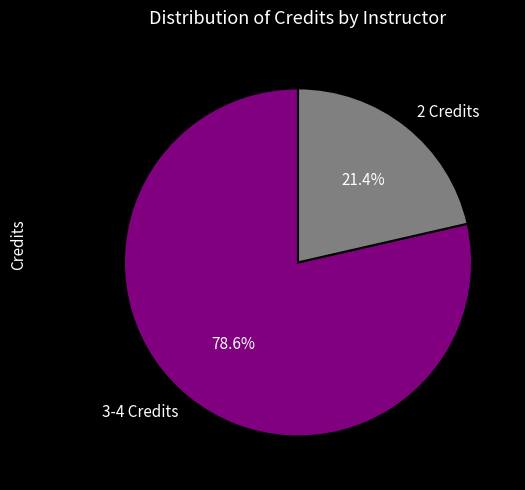

Which slice is the largest?

3-4 Credits